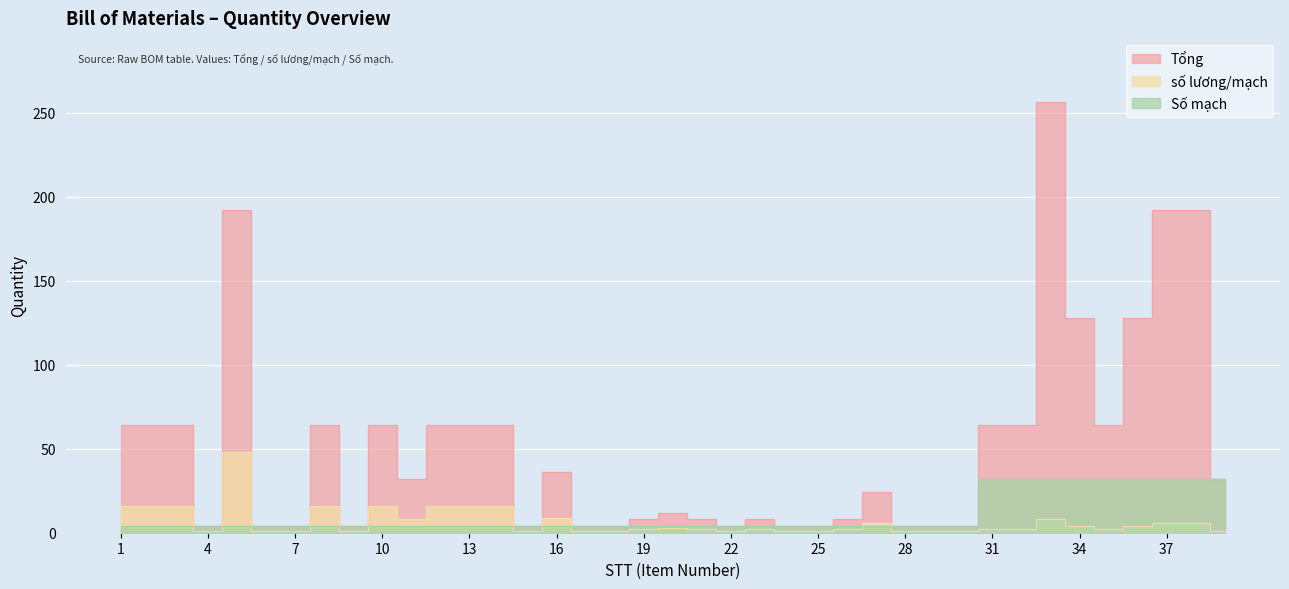

How many distinct data groups are displayed?

3